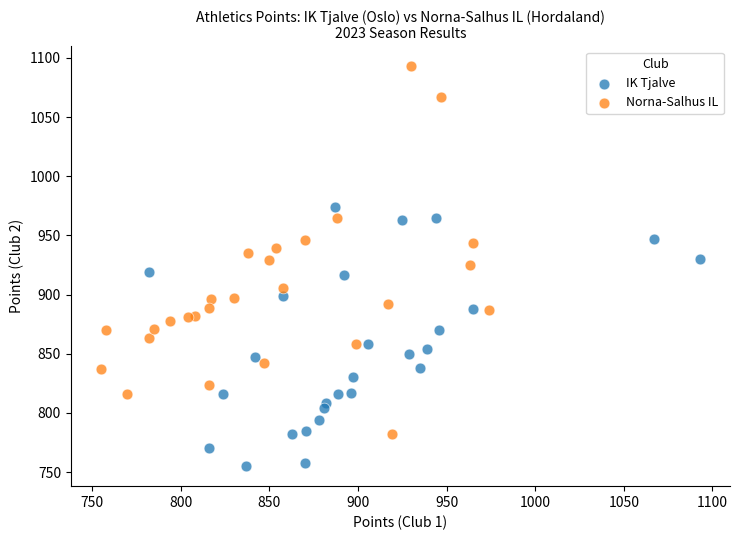

What are all the series names shown in the legend?

IK Tjalve, Norna-Salhus IL